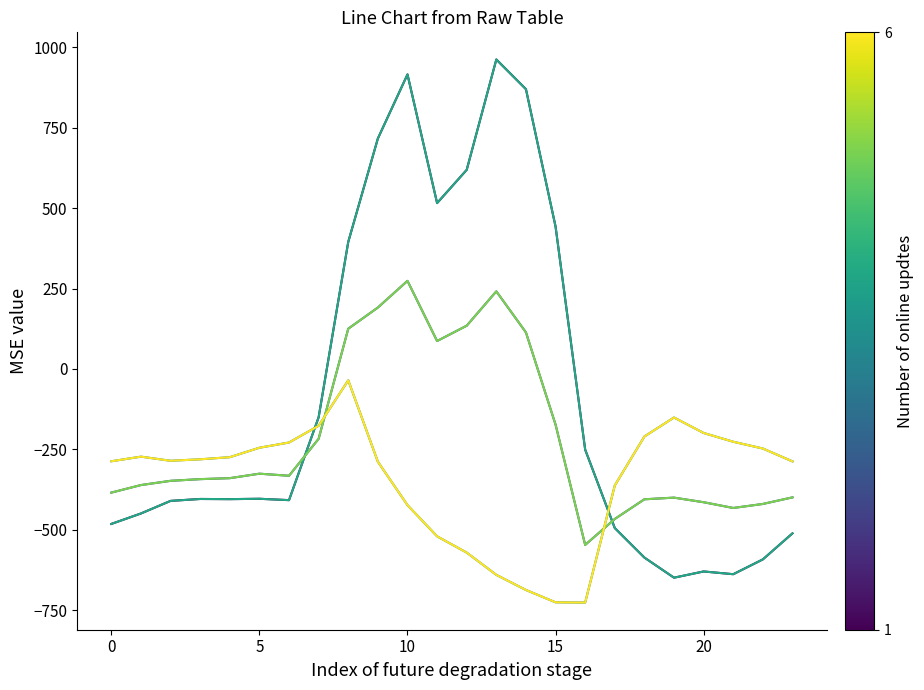

Does the chart display data point markers on the line(s)?

No